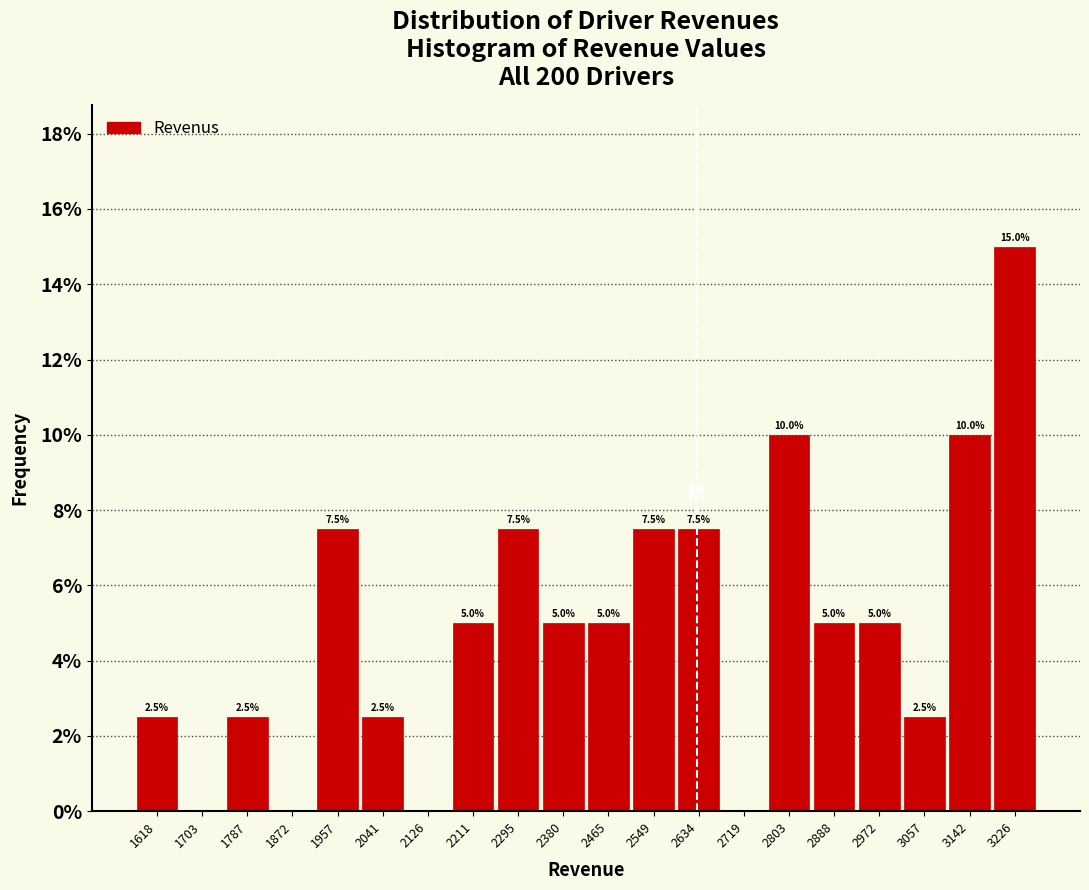

Which range on the x-axis has the tallest bar?

3180 to 3270